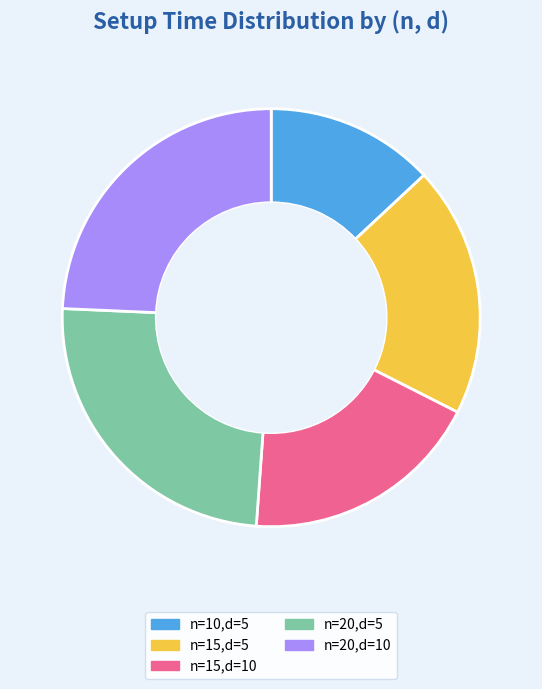

Which category has the smallest portion of the pie?

n=10,d=5